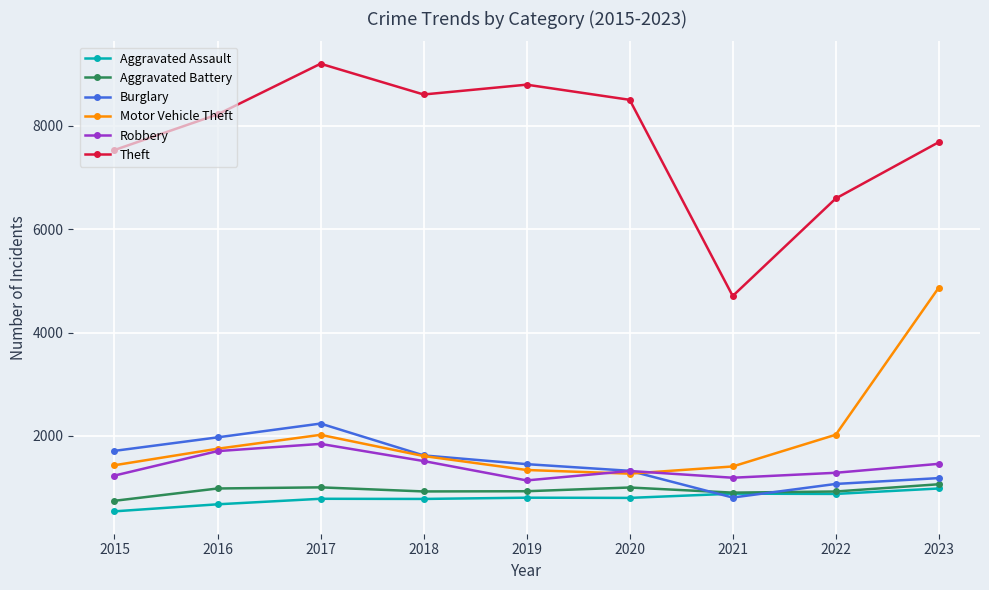

The value of Aggravated Battery at 2021 is 903. True or false?

True